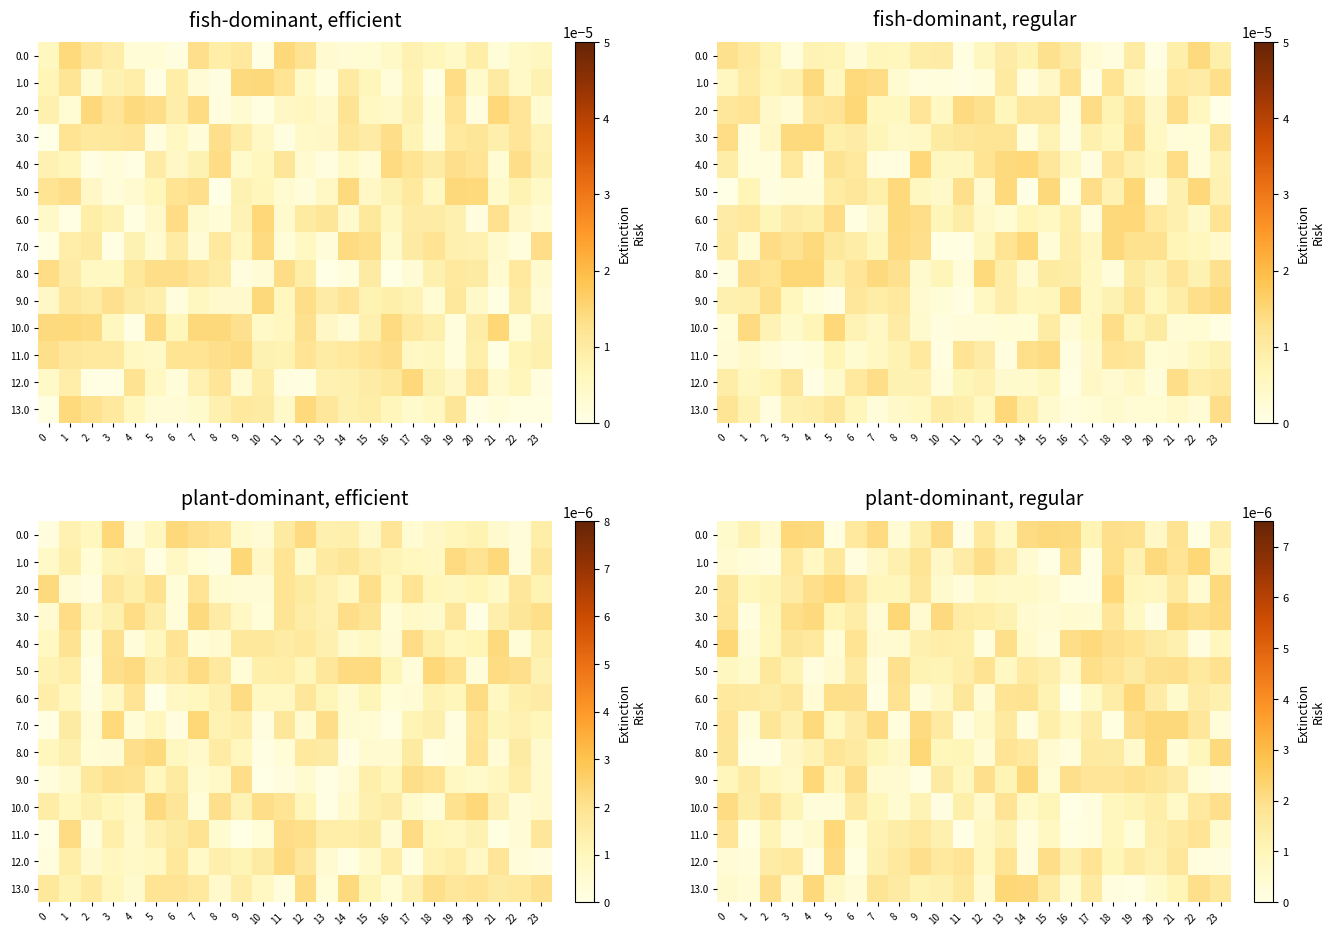

Is the value of 2.0 at 17 greater than the value of 9.0 at 15?

No